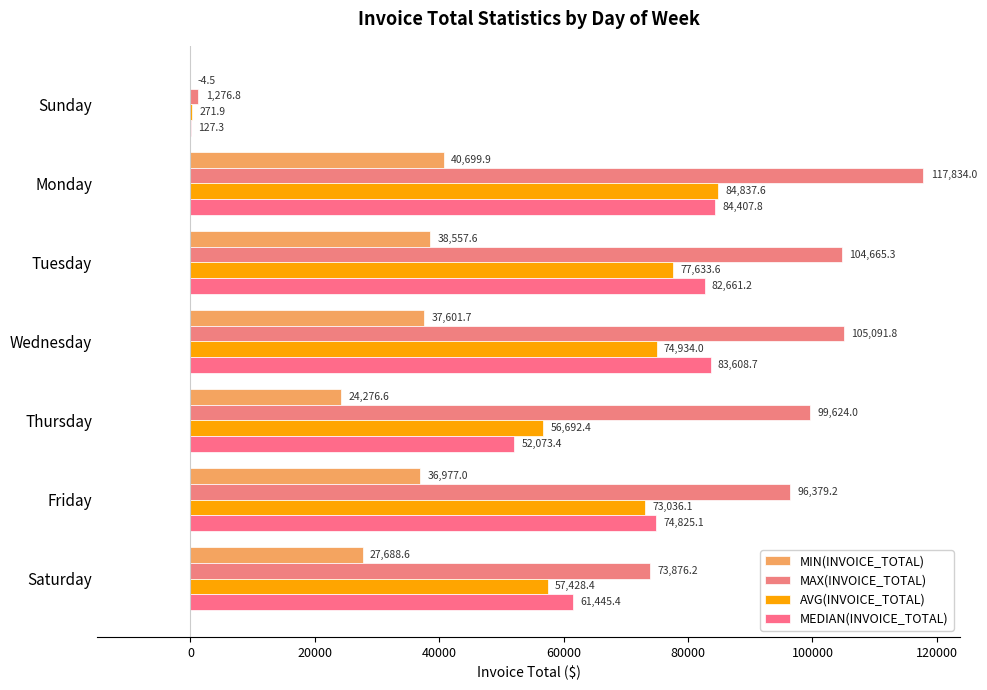

What is the difference between the maximum and minimum values in the MEDIAN(INVOICE_TOTAL) series?

84280.5